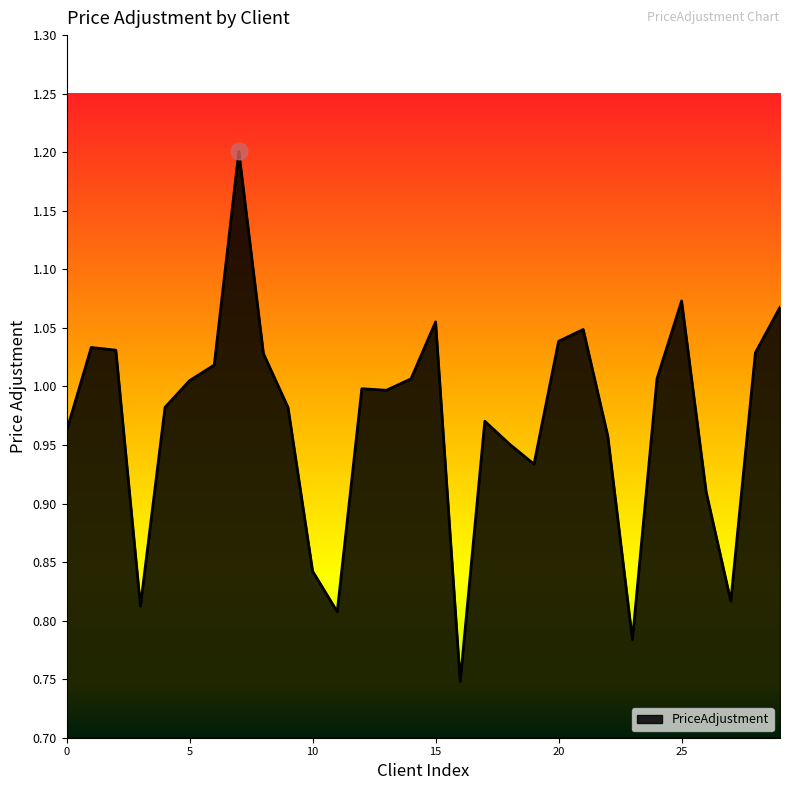

What is the difference between the maximum and minimum values?

0.5